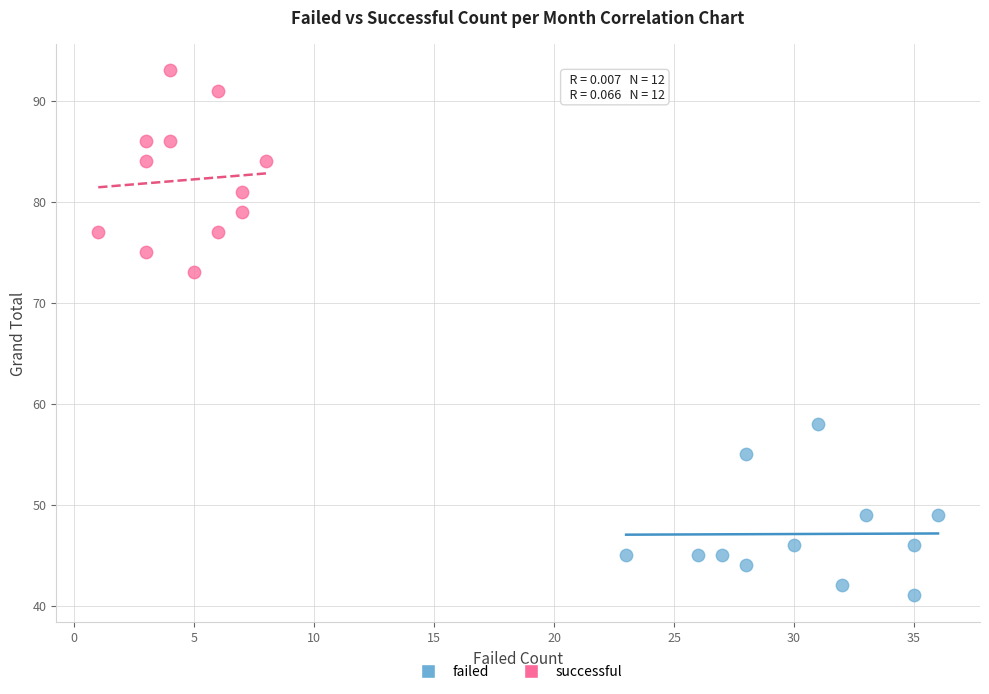

Which series reaches the maximum Y coordinate?

successful